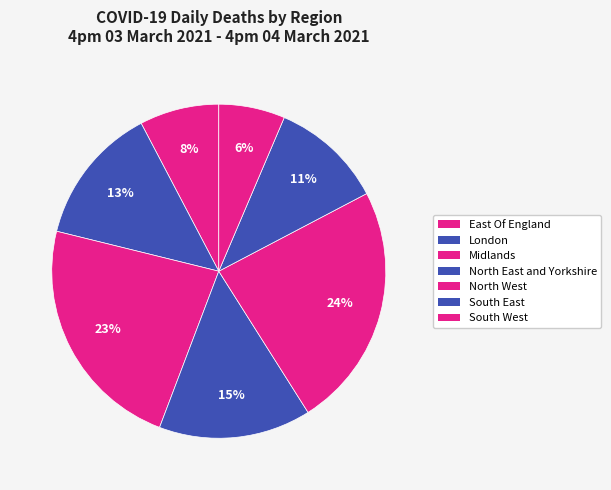

Do North West and South West together represent more than half of the pie?

No